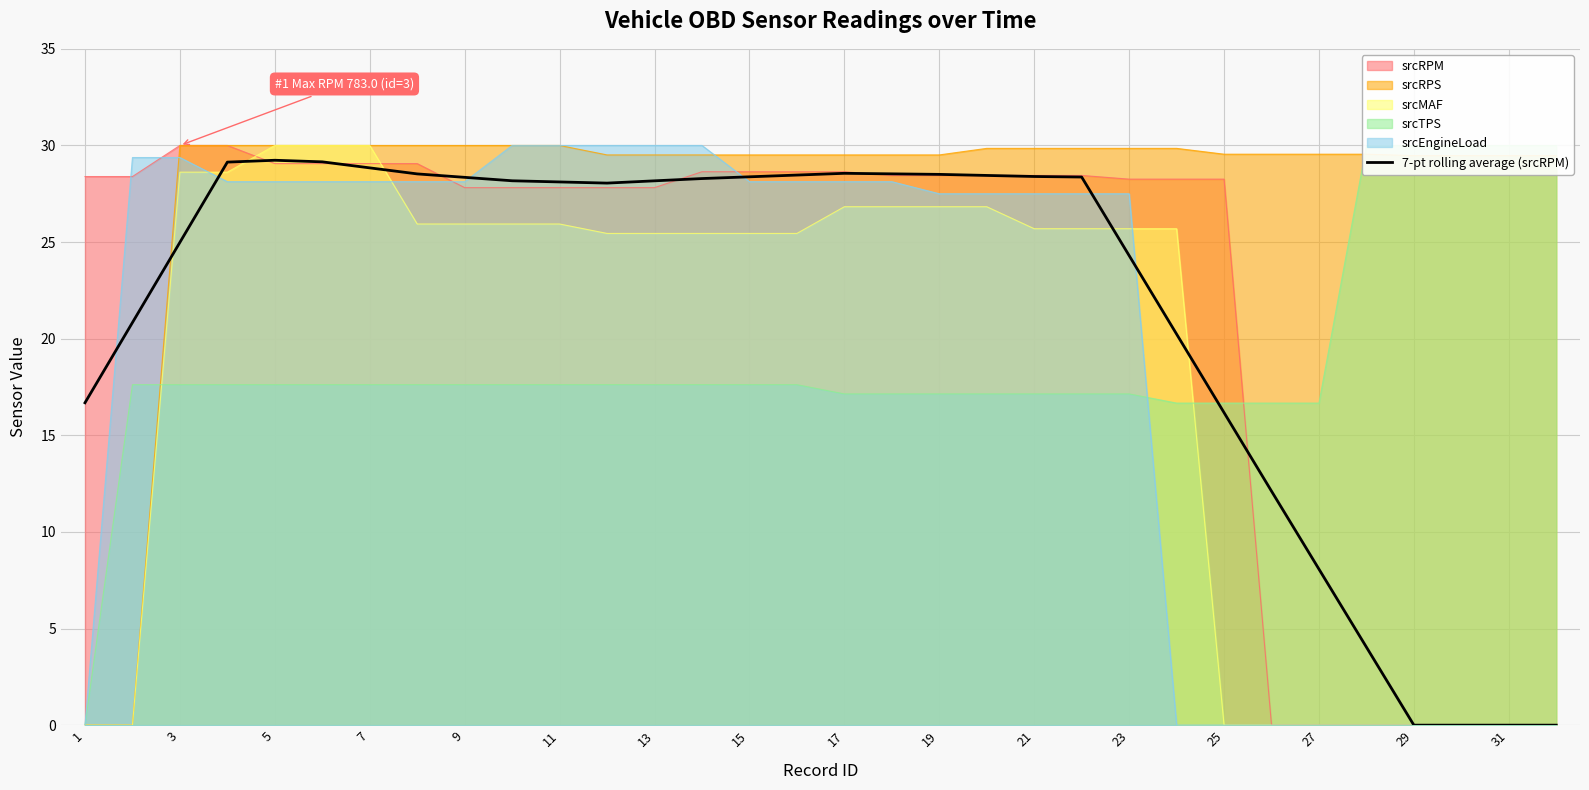

The 7-pt rolling average (srcRPM) series shows 16.2 at 25. True or false?

True